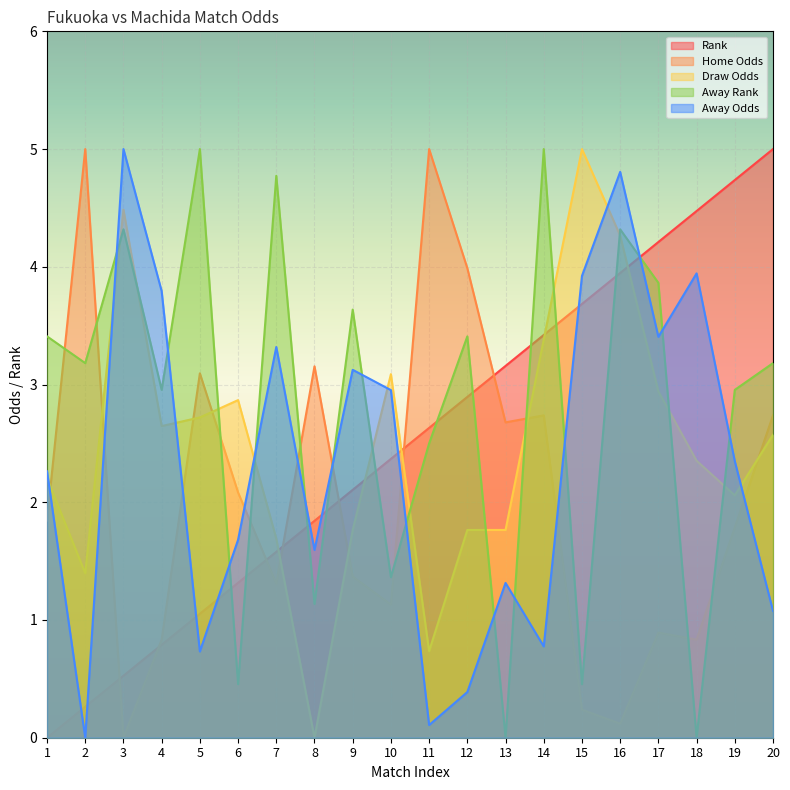

At which category is the sum across all series the highest?

16